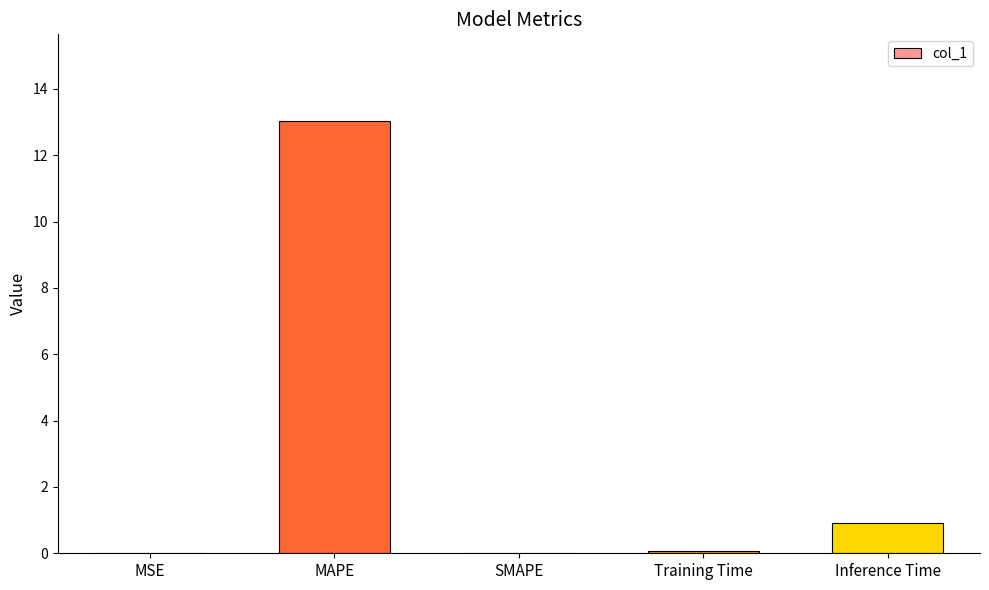

Does the chart contain stacked bars?

No